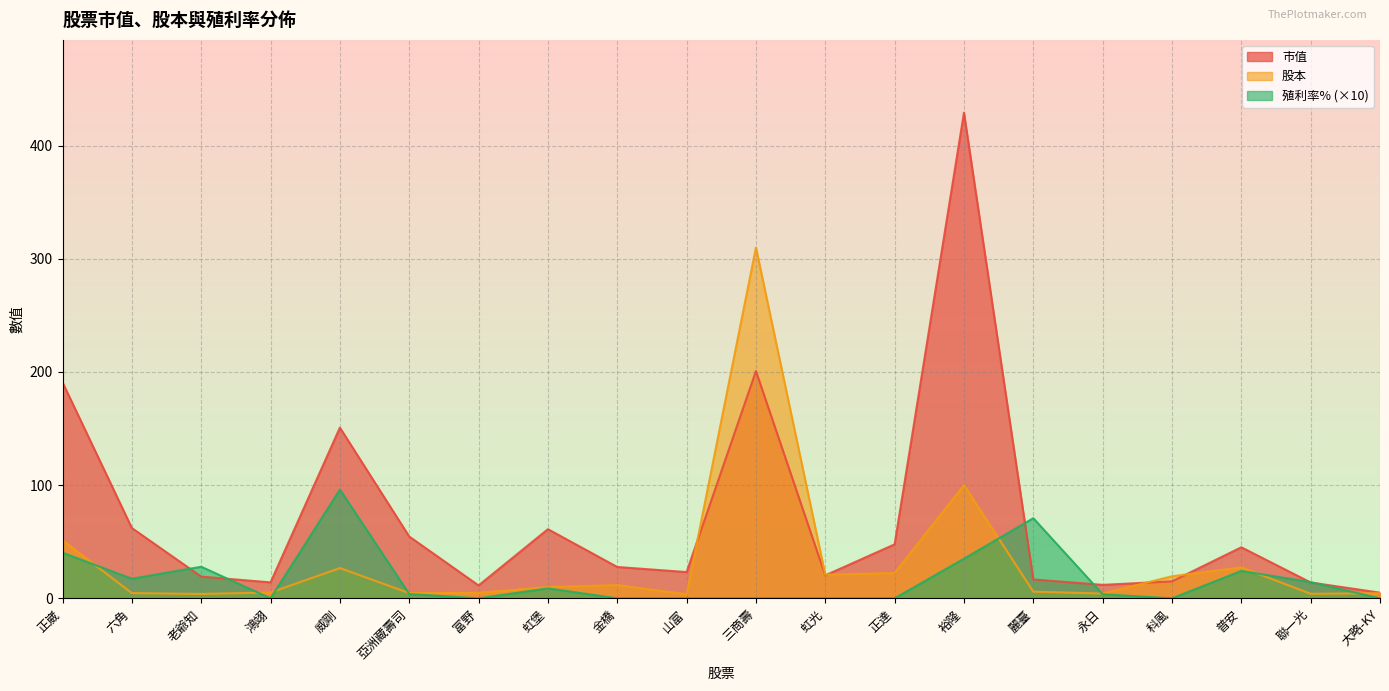

How many values in the 股本 series are below 9?

10